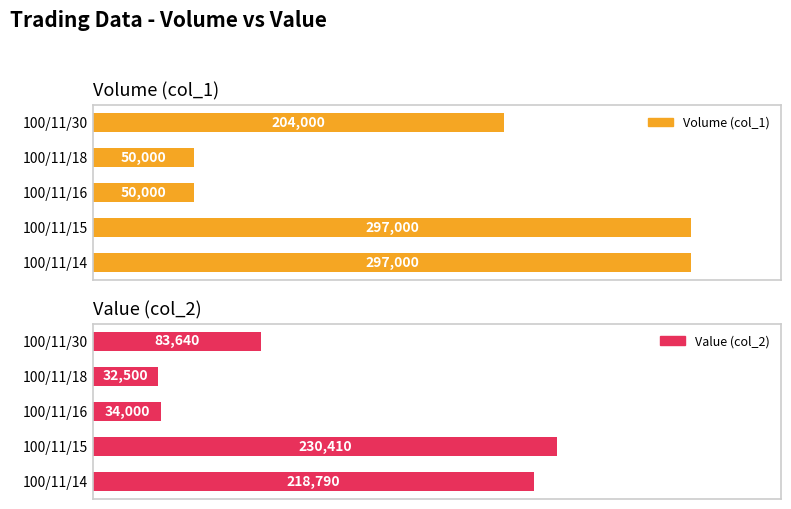

What is the average value of the Volume (col_1) series?

179600